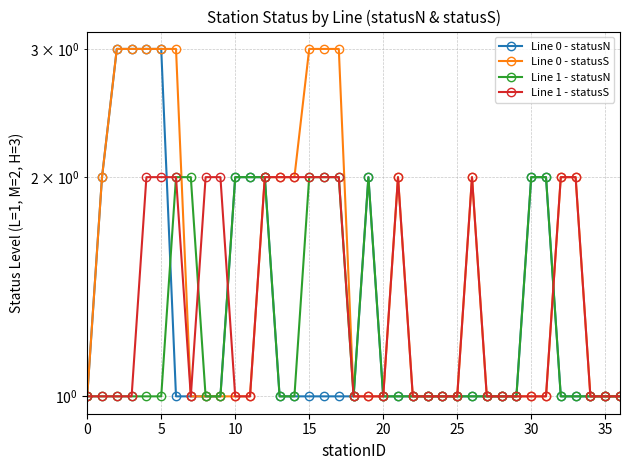

What is the approximate value of Line 0 - statusS at 23?

1